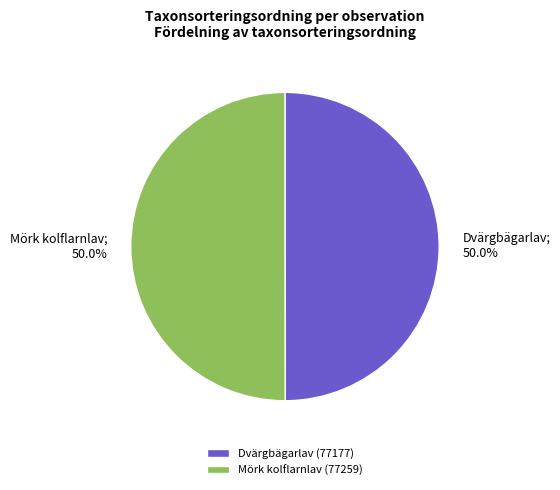

What is the ratio of the value at Dvärgbägarlav (77177) to the value at Mörk kolflarnlav (77259)?

1.0